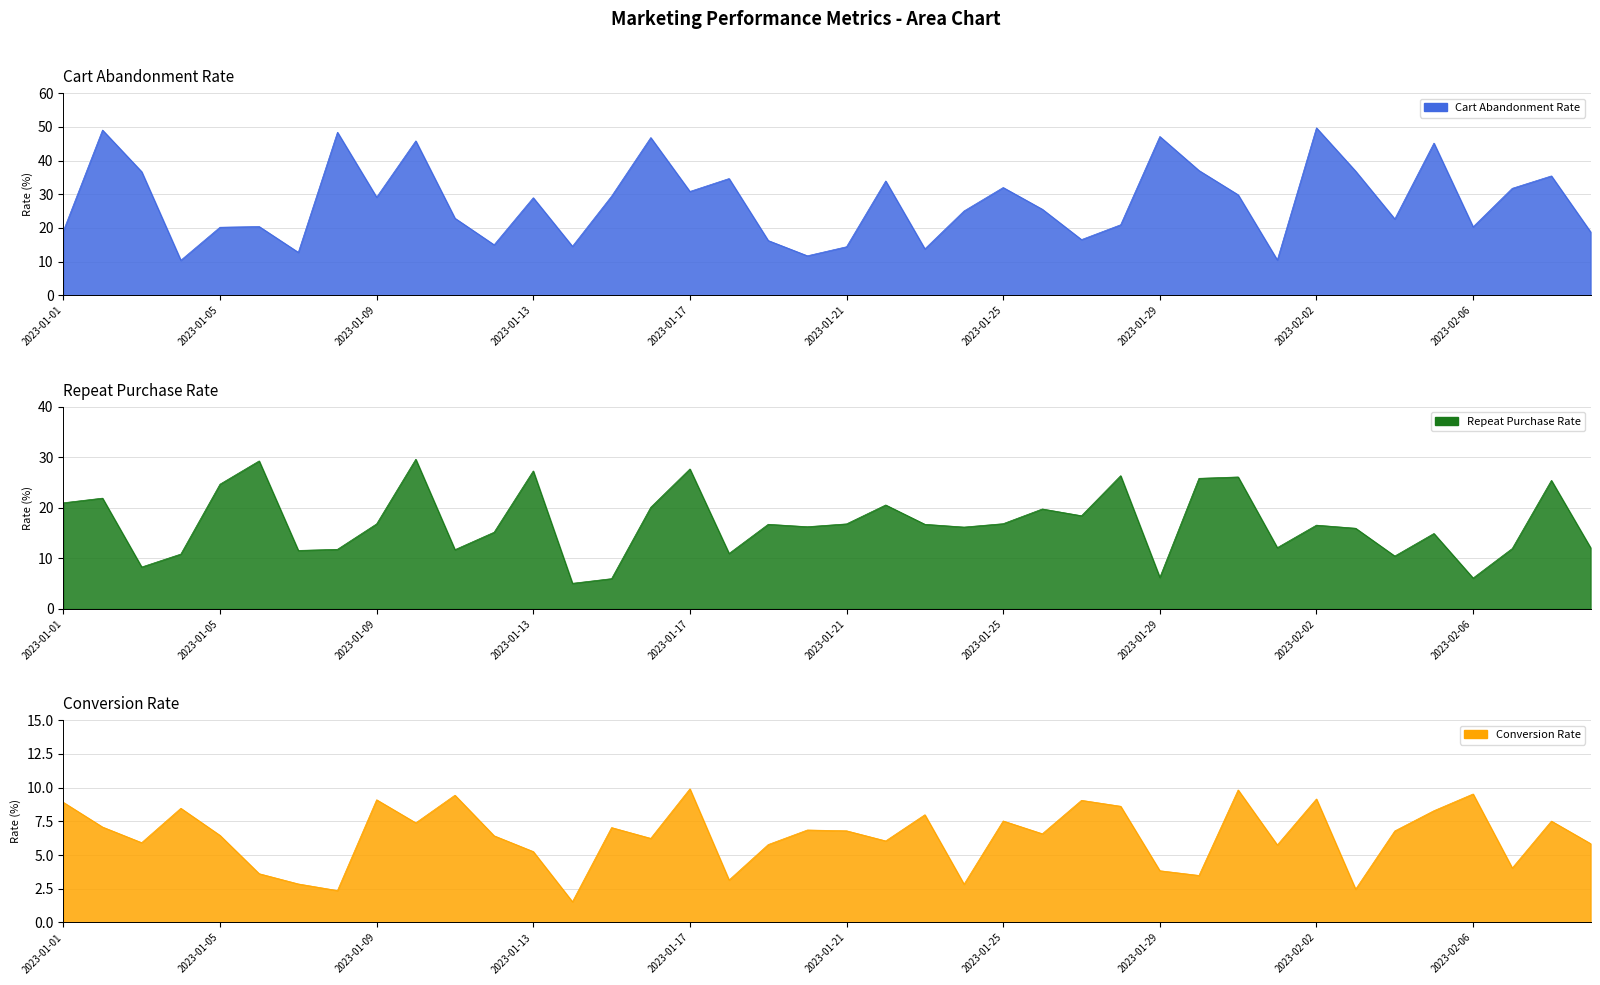

At how many categories does at least one series exceed 13?

37